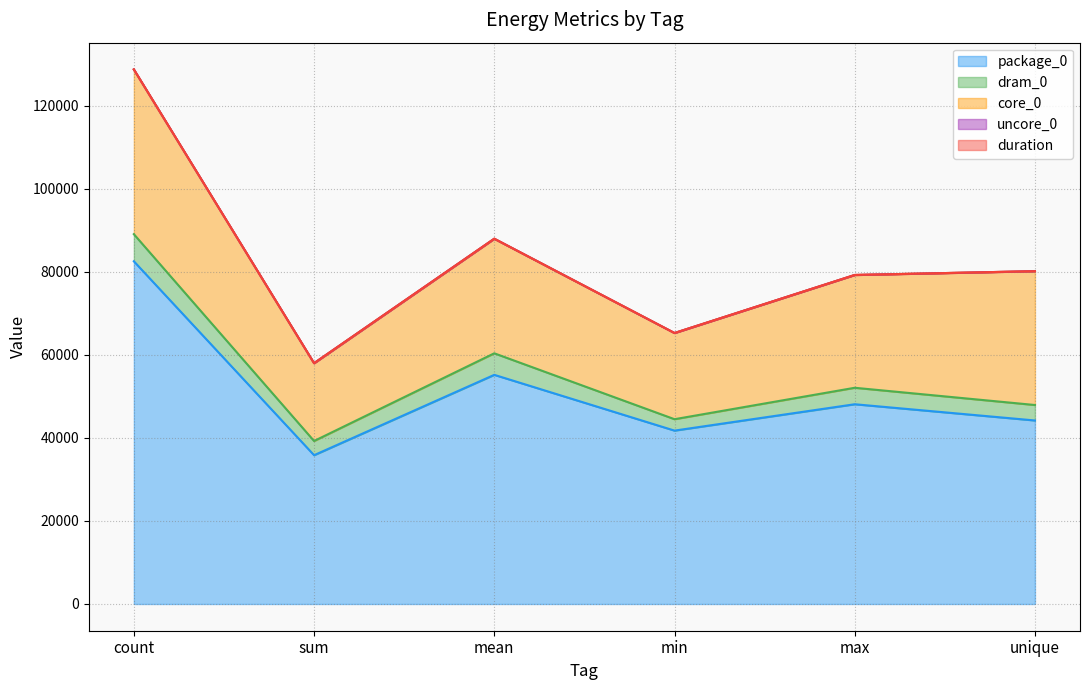

What is the value of the core_0 point at the 5th from the left?

27160.0